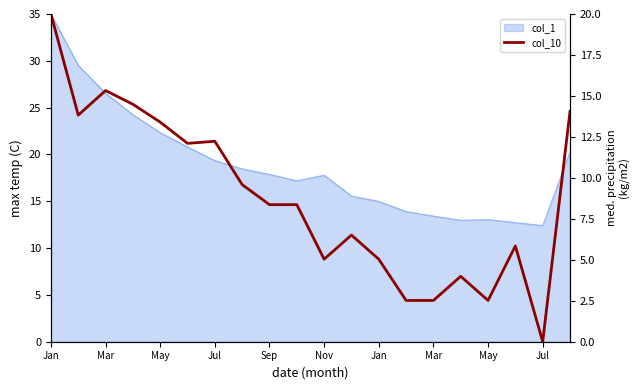

True or false: the data shows 6.4 at Mar.

False